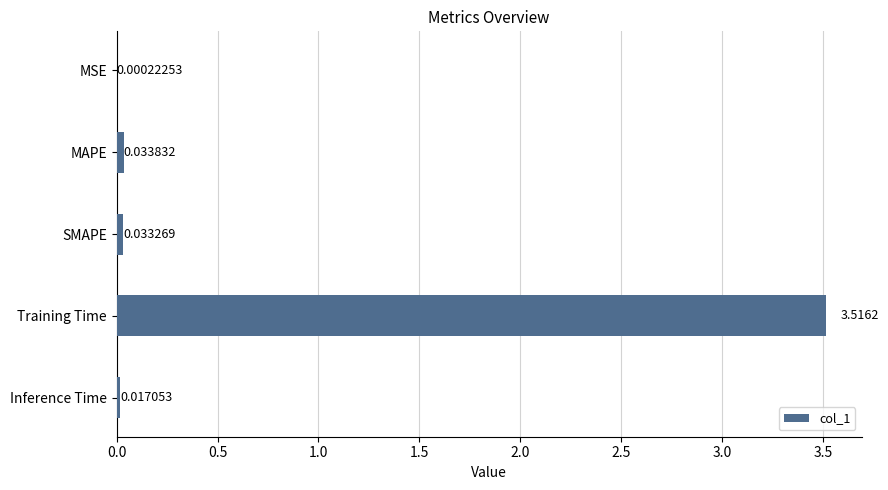

Which has a higher value, Inference Time or MSE?

Inference Time